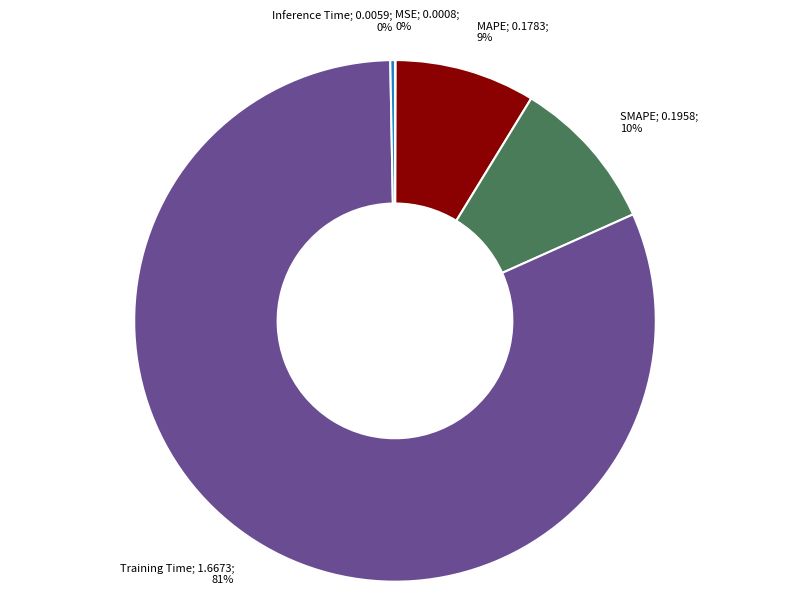

To the nearest percent, what is the difference between the largest and smallest slice percentages?

81%